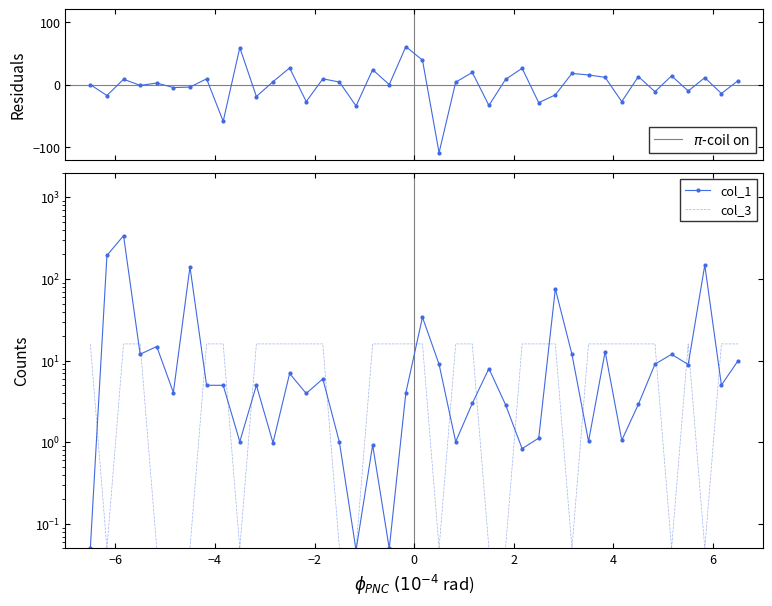

Reading right to left, what are all the values shown in this chart?

col_2 (residuals): 6.3	-14.2	11.1	-10.2	14.0	-11.3	12.9	-27.1	11.6	15.4	17.9	-16.4	-28.9	26.1	8.2	-33.3	19.5	3.9	-108.8	39.2	60.6	-0.0	23.8	-34.2	4.1	9.2	-27.2	26.6	4.7	-19.0	59.1	-58.6	9.2	-4.0	-4.7	2.4	-1.2	8.6	-17.5	0.0
col_1: 10.0	5.0	148.4	9.0	12.0	9.1	2.9	1.1	12.9	1.0	12.0	75.8	1.1	0.8	2.9	8.0	3.0	1.0	9.0	34.0	4.0	0.1	0.9	0.0	1.0	6.0	4.0	7.0	1.0	5.0	1.0	5.0	5.0	141.3	4.1	14.9	12.0	340.0	194.7	0.1
col_3: 16.1	16.1	0.1	16.1	0.1	16.1	16.1	16.1	16.1	16.1	0.1	16.1	16.1	16.1	0.1	0.1	16.1	16.1	0.1	16.1	16.1	16.1	16.1	0.1	0.1	16.1	16.1	16.1	16.1	16.1	0.1	16.1	16.1	0.1	0.1	0.1	16.1	16.1	0.1	16.1